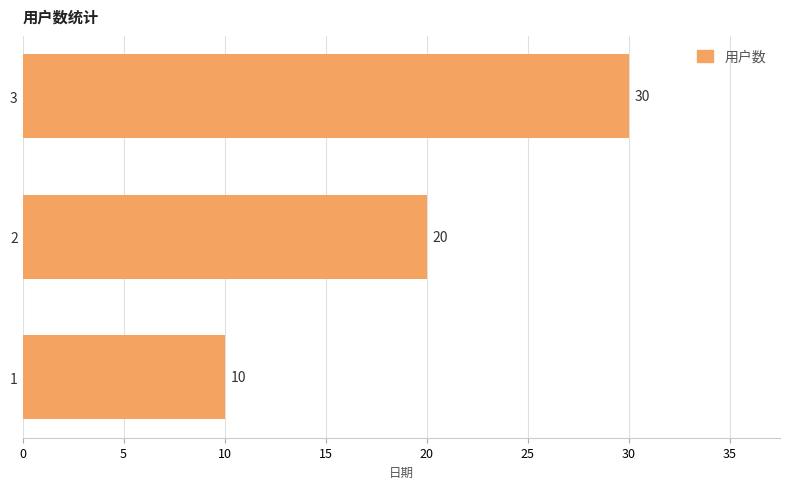

Does the chart contain any negative values?

No